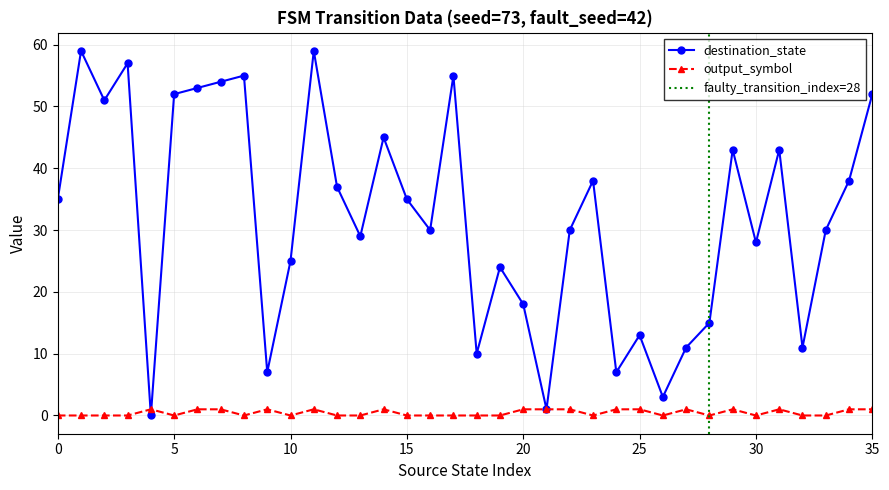

What is the maximum value shown in the chart?

59